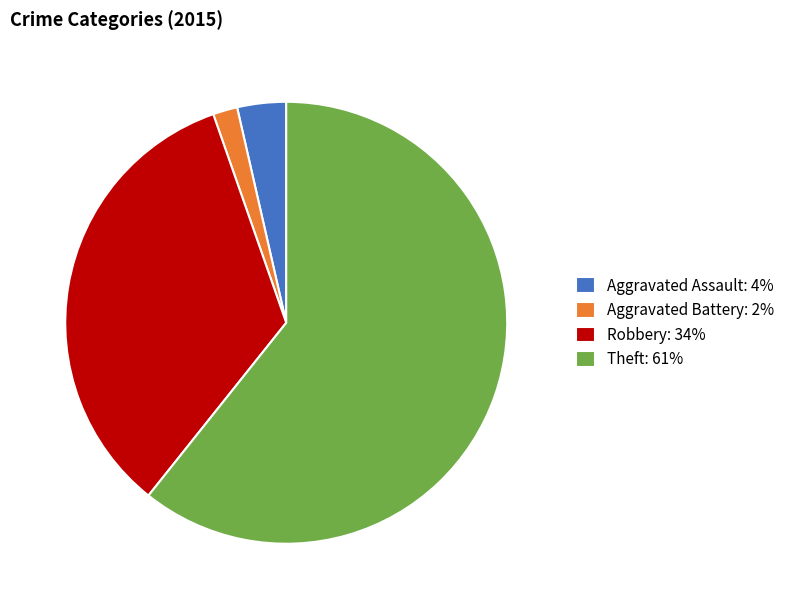

Does Theft: 61% account for over 50% of the chart?

Yes